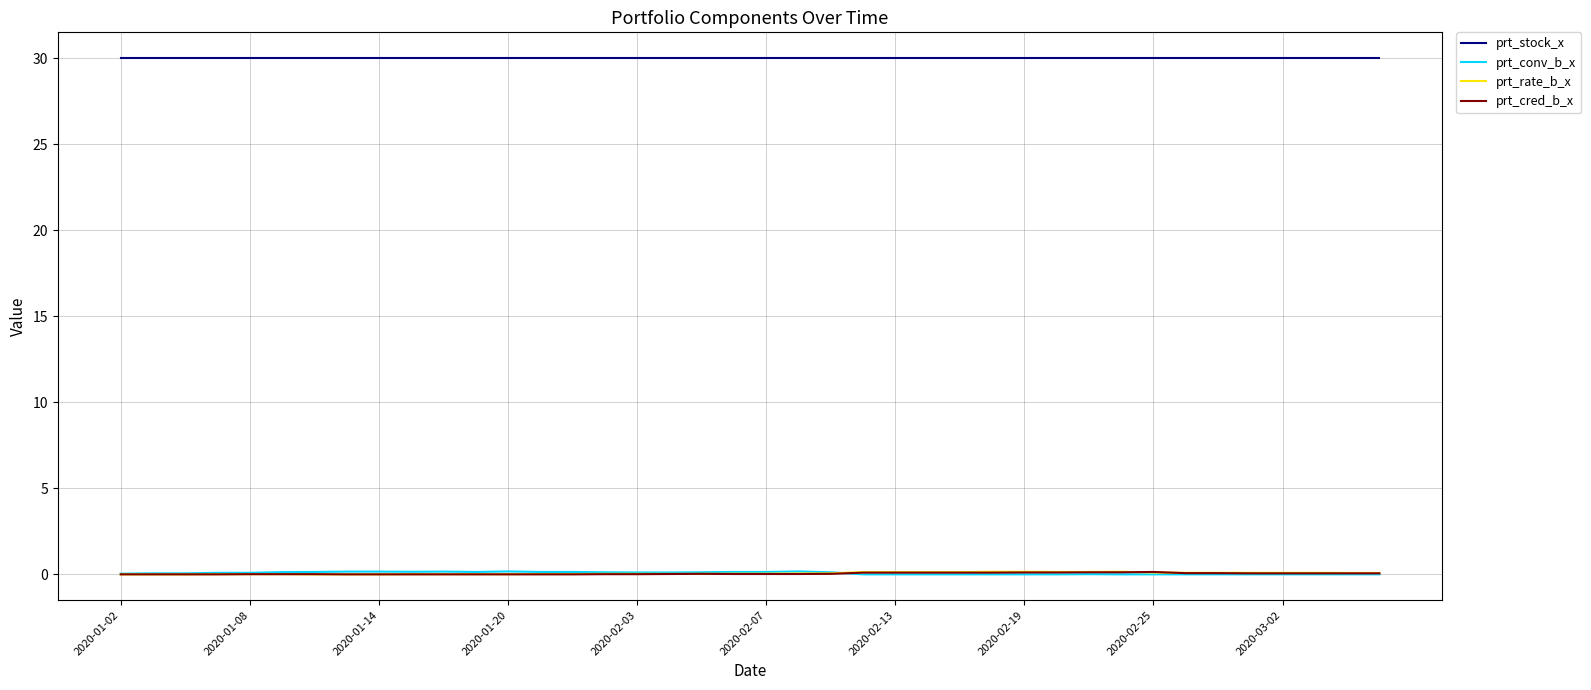

How many distinct data groups are displayed?

4